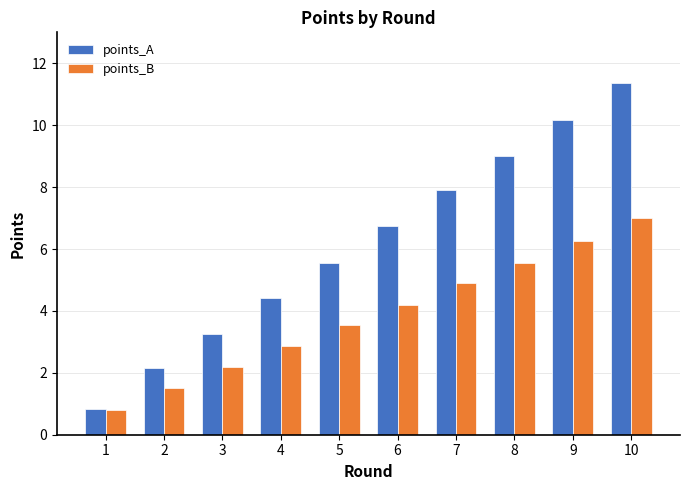

What is the average value of the points_B series?

3.9